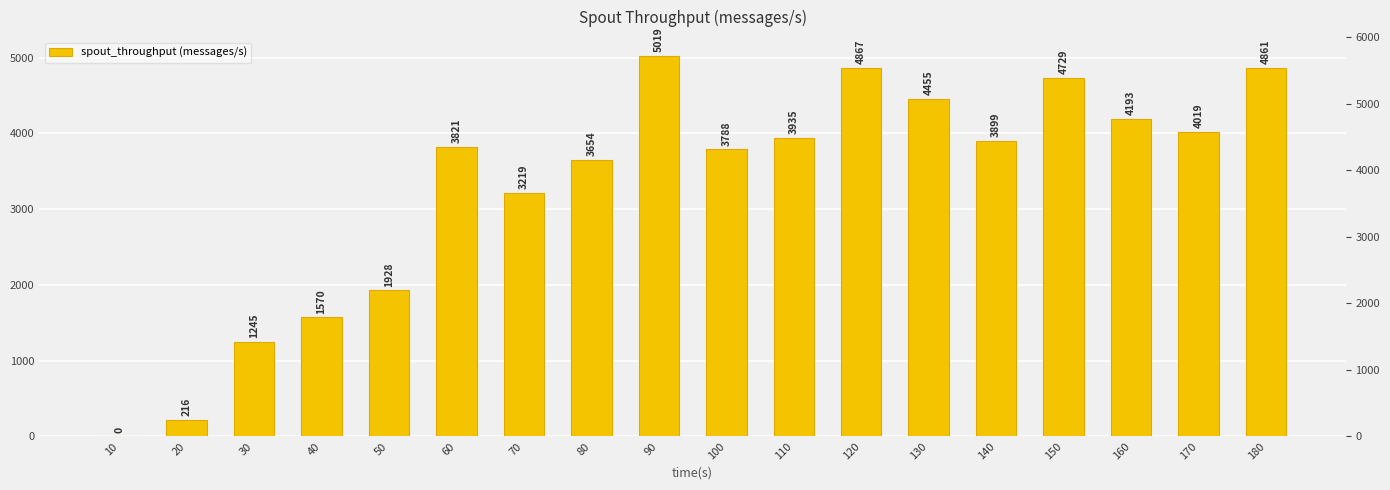

The value at 90 is 5019. True or false?

True